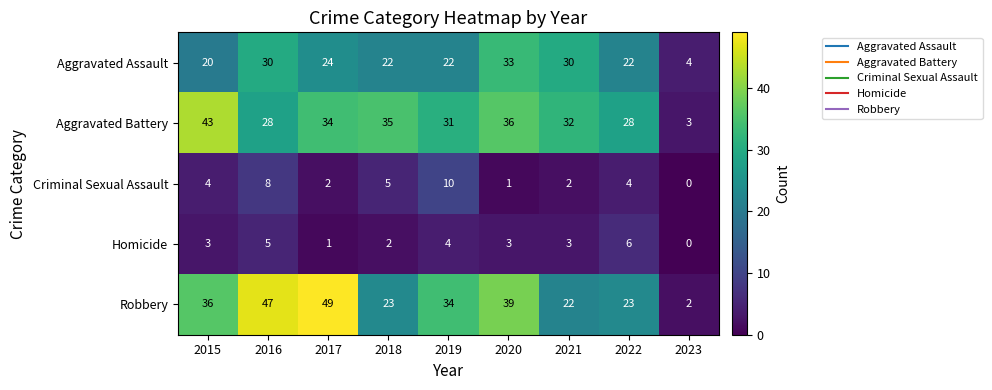

At which label does Homicide reach its peak?

2022